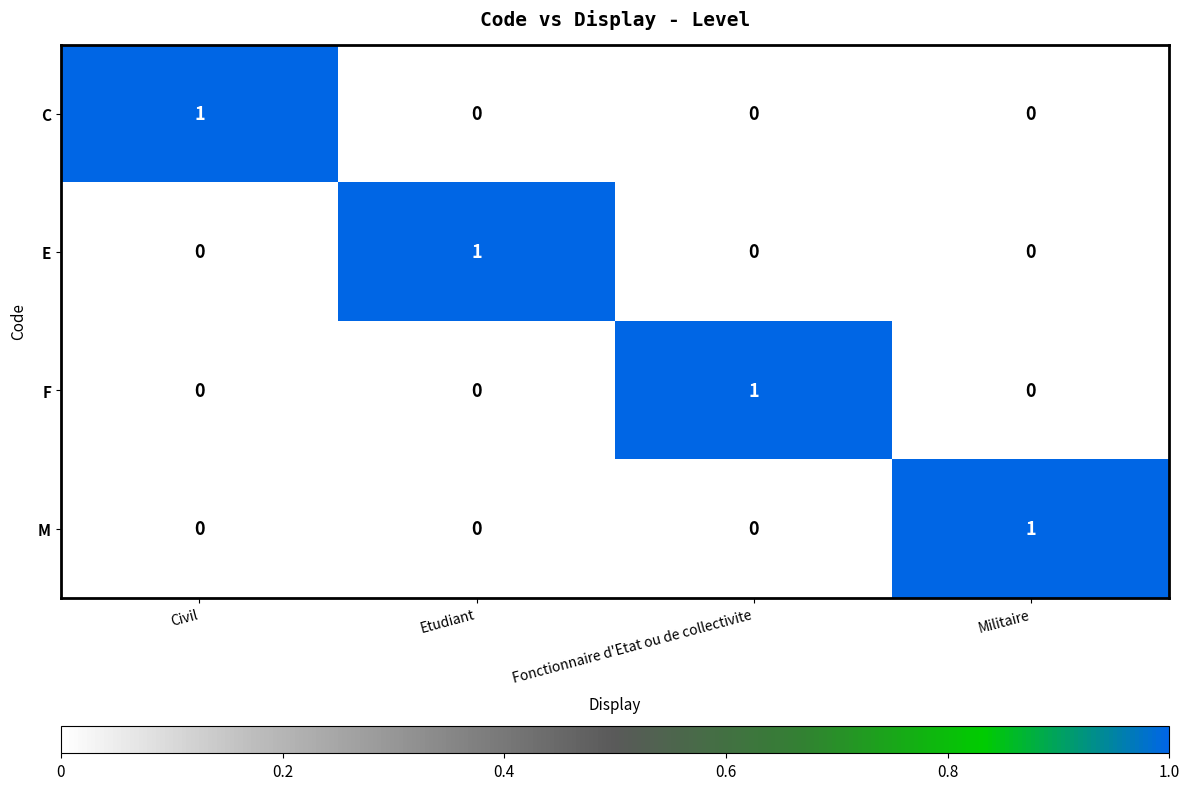

Reading left to right, list all the values displayed in this chart.

C: 1	0	0	0
E: 0	1	0	0
F: 0	0	1	0
M: 0	0	0	1